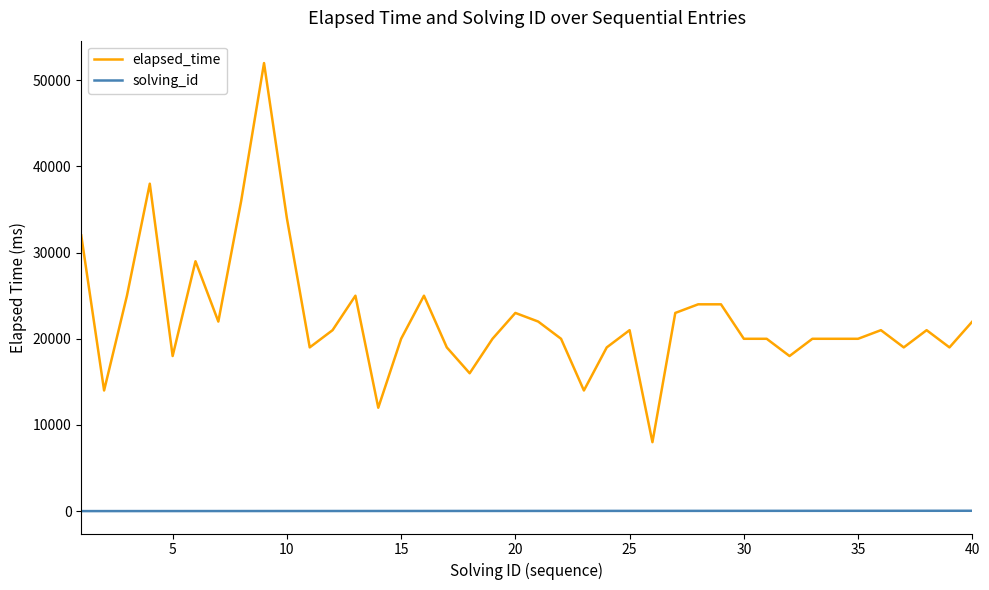

How many distinct data groups are displayed?

2